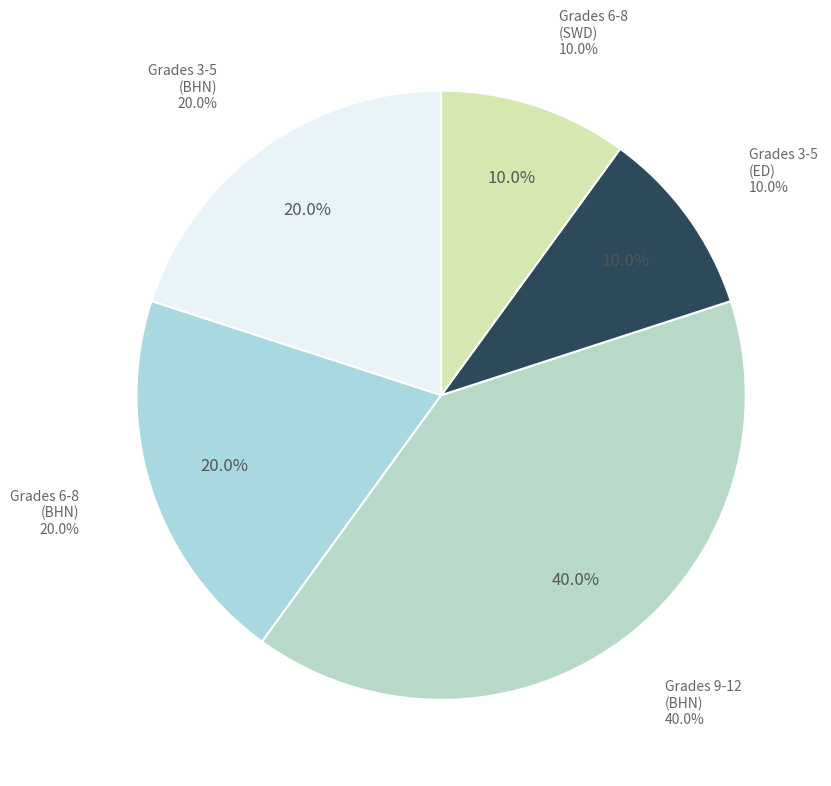

Is there any slice that represents more than half of the pie?

No